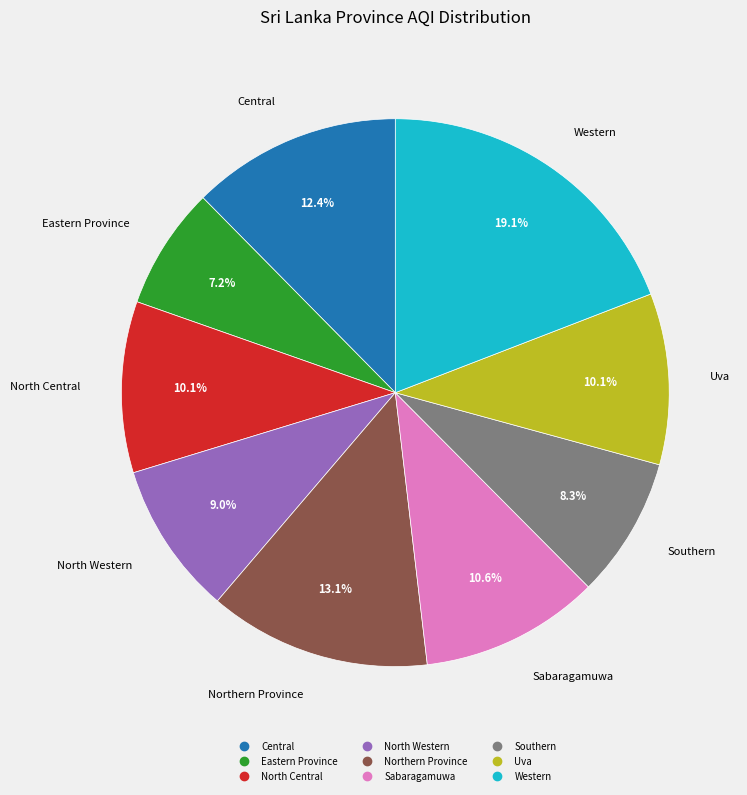

Between Southern and Uva, which is larger?

Uva